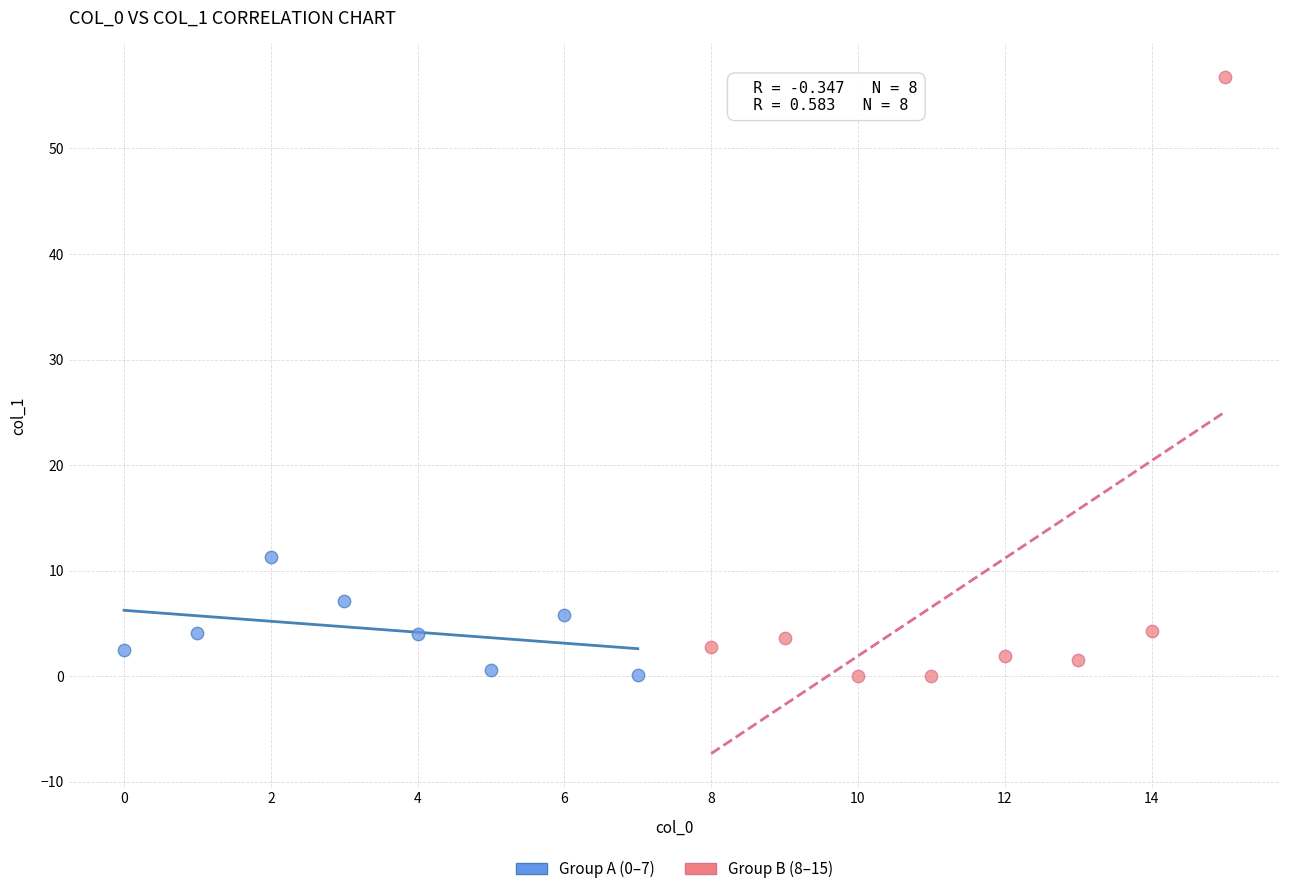

Which series reaches the maximum Y coordinate?

Group B (8–15)